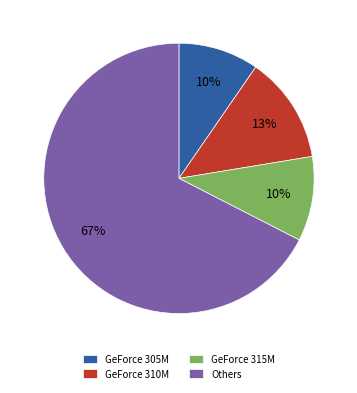

What is the majority slice?

Others